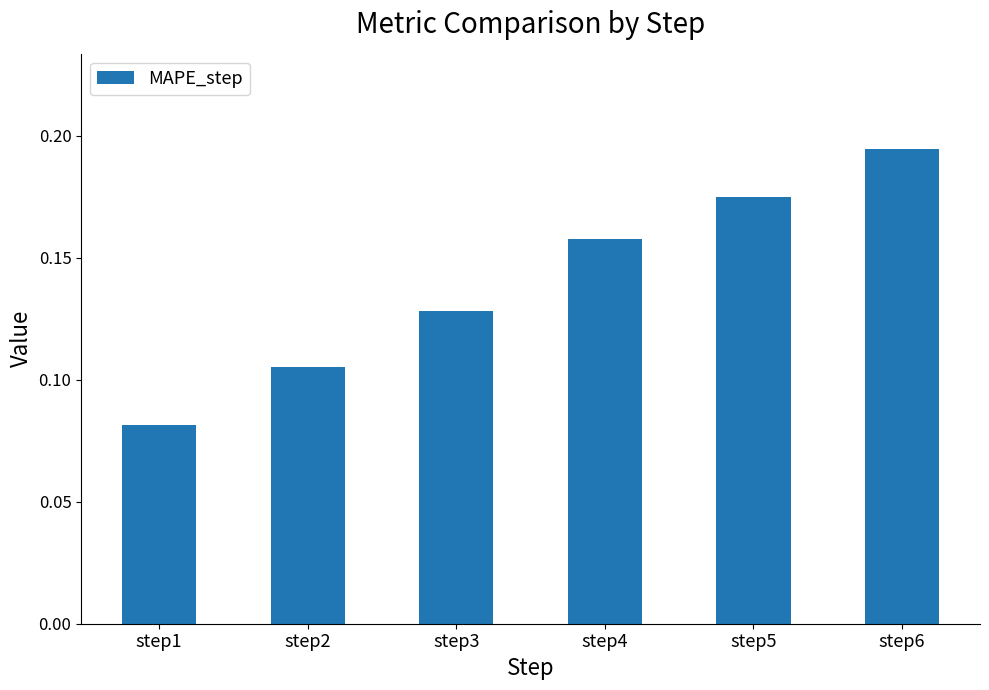

Count the values in the range 0 to 1.

6